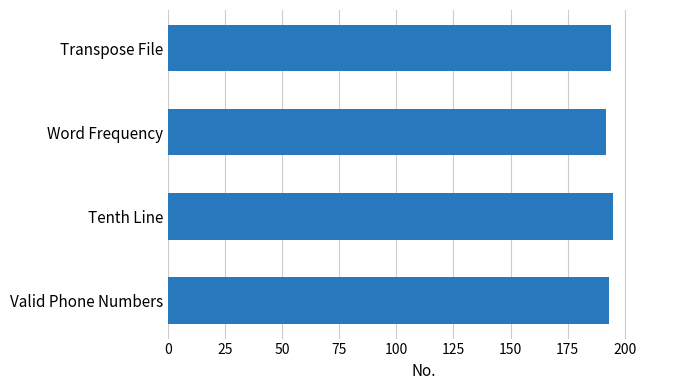

True or false: the data shows 192 at Word Frequency.

True